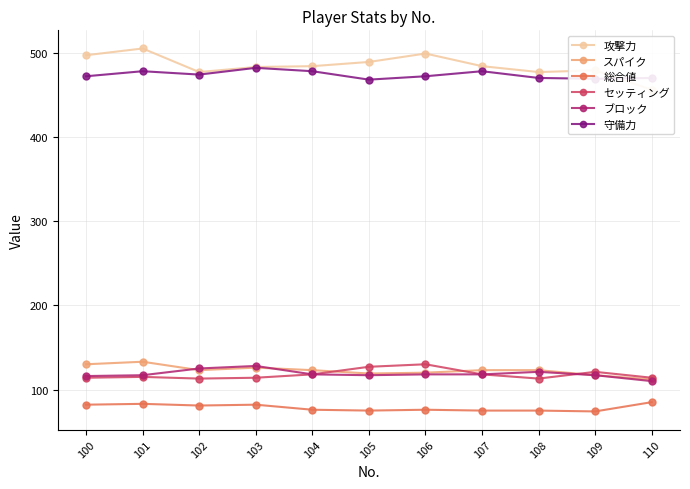

True or false: 総合値 and 攻撃力 cross at least once.

False